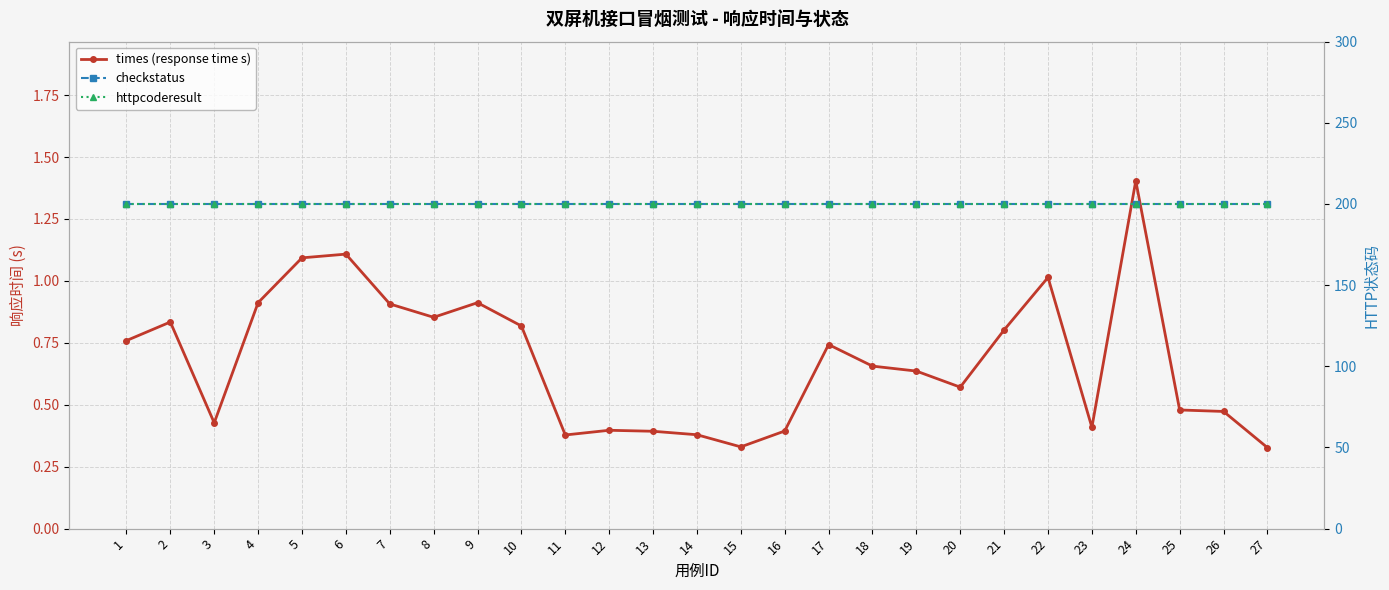

Reading left to right, list all the values displayed in this chart.

times (response time s): 0.8	0.8	0.4	0.9	1.1	1.1	0.9	0.9	0.9	0.8	0.4	0.4	0.4	0.4	0.3	0.4	0.7	0.7	0.6	0.6	0.8	1.0	0.4	1.4	0.5	0.5	0.3
checkstatus: 200.0	200.0	200.0	200.0	200.0	200.0	200.0	200.0	200.0	200.0	200.0	200.0	200.0	200.0	200.0	200.0	200.0	200.0	200.0	200.0	200.0	200.0	200.0	200.0	200.0	200.0	200.0
httpcoderesult: 200.0	200.0	200.0	200.0	200.0	200.0	200.0	200.0	200.0	200.0	200.0	200.0	200.0	200.0	200.0	200.0	200.0	200.0	200.0	200.0	200.0	200.0	200.0	200.0	200.0	200.0	200.0